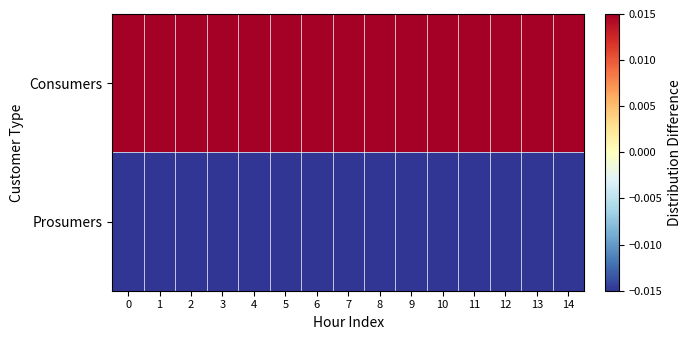

Reading left to right, list all the values displayed in this chart.

Consumers: 0=0.2	1=0.2	2=0.2	3=0.2	4=0.2	5=0.2	6=0.2	7=0.2	8=0.2	9=0.2	10=0.2	11=0.2	12=0.2	13=0.2	14=0.2
Prosumers: 0=-0.2	1=-0.2	2=-0.2	3=-0.2	4=-0.2	5=-0.2	6=-0.2	7=-0.2	8=-0.2	9=-0.2	10=-0.2	11=-0.2	12=-0.2	13=-0.2	14=-0.2